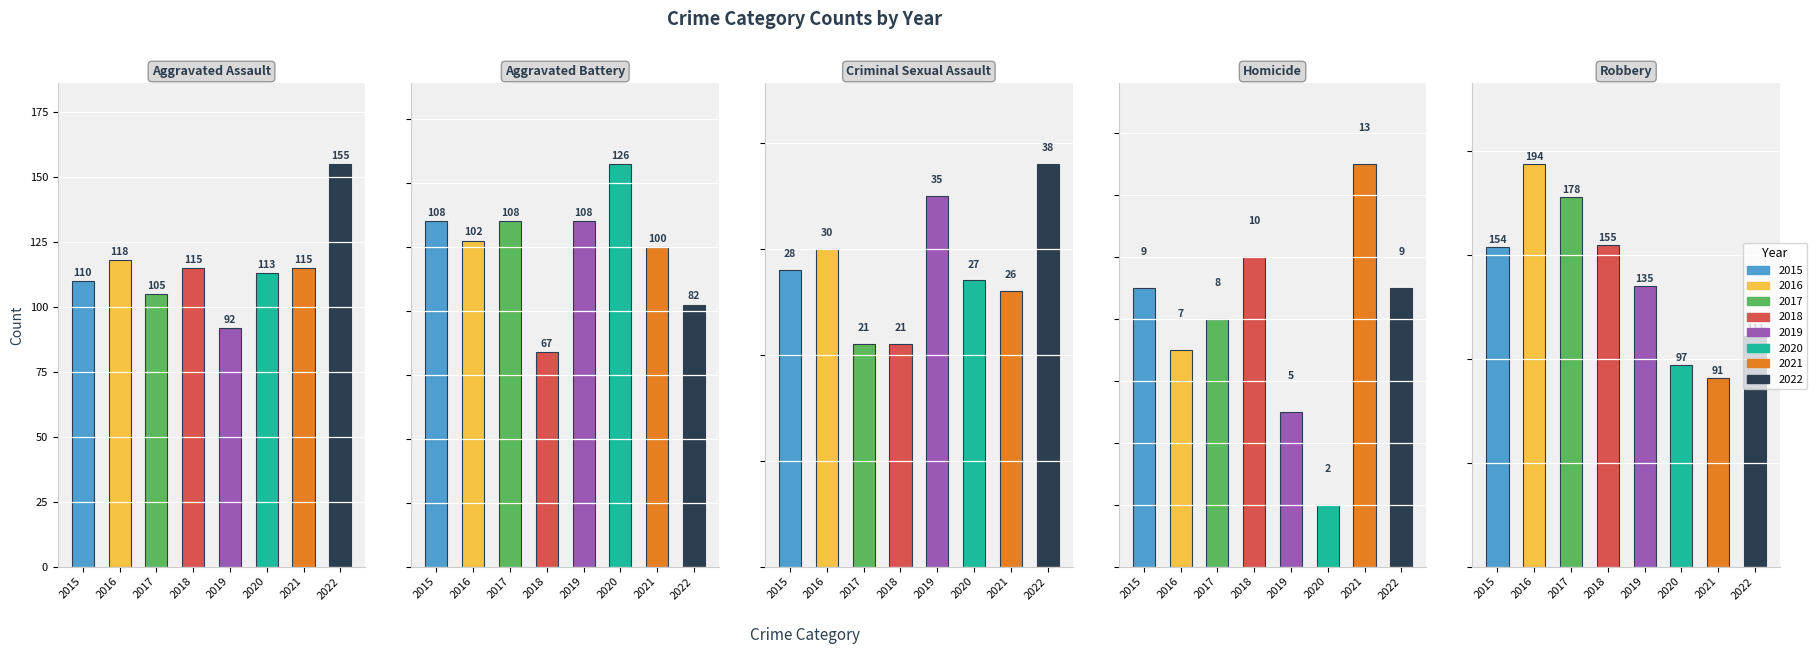

Which has a higher value, 2016 or 2015?

2016